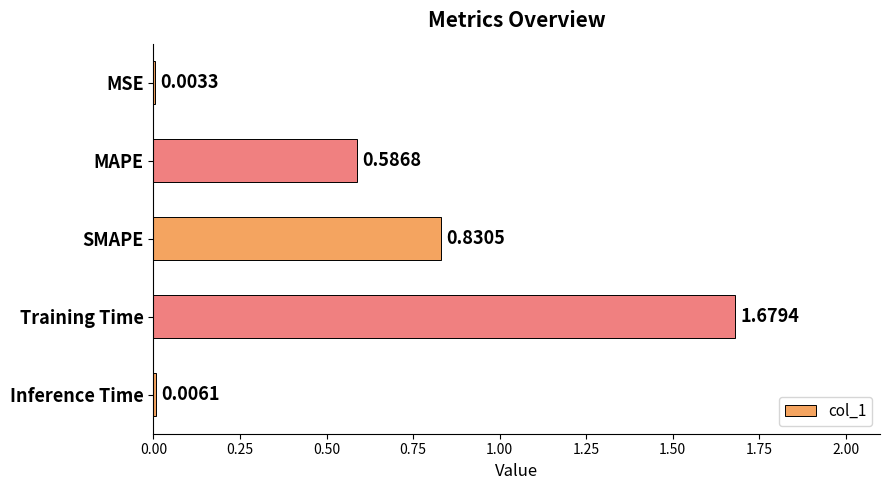

At which category does the chart reach its peak across all series?

Training Time